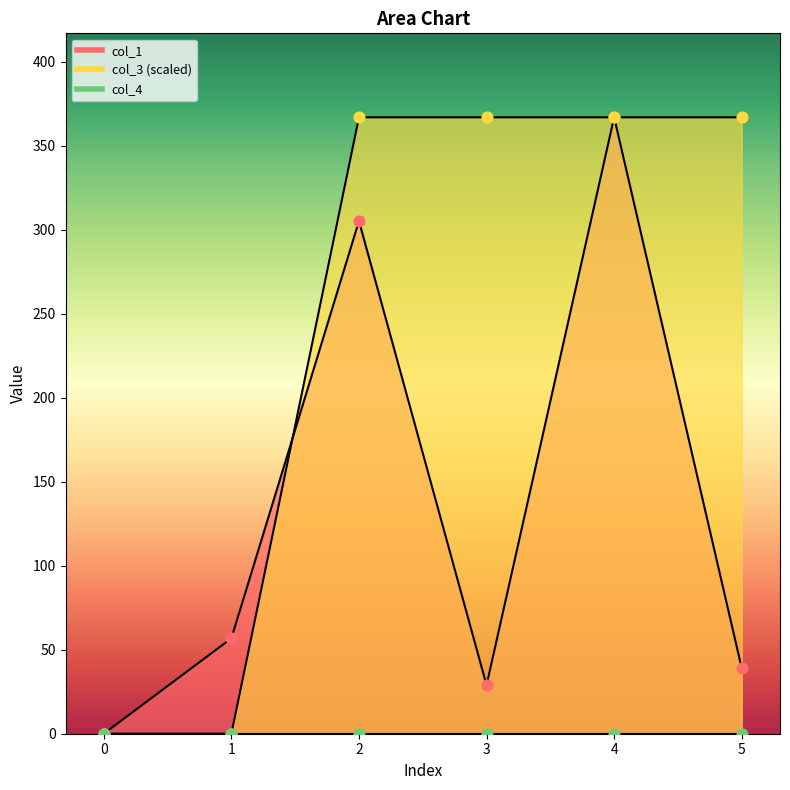

Which series contains the lowest Y value?

col_1